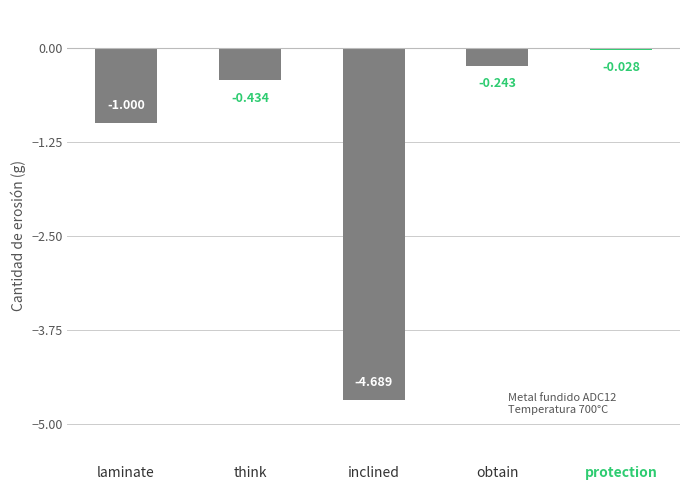

What is the label of the 1st bar from the left?

laminate